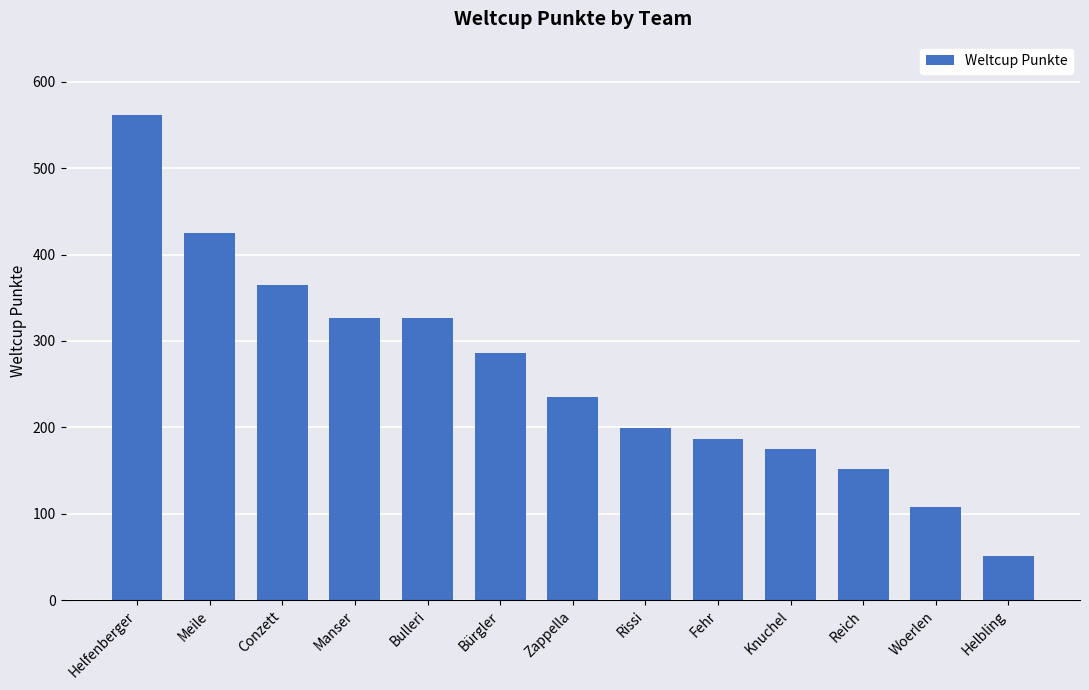

True or false: the data shows 29 at Helbling.

False